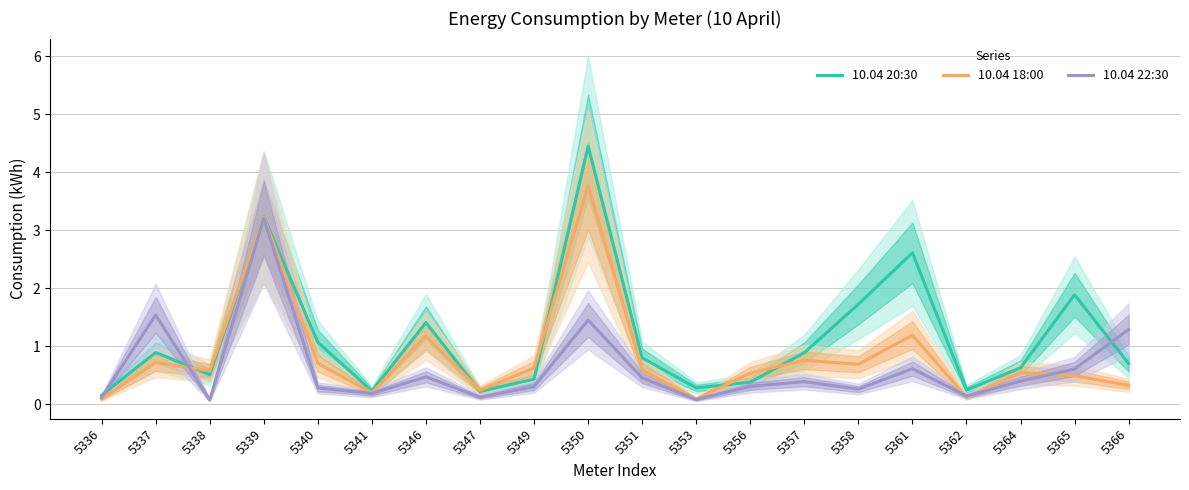

What is the difference between the second highest and second lowest values in the 10.04 18:00 series?

3.1